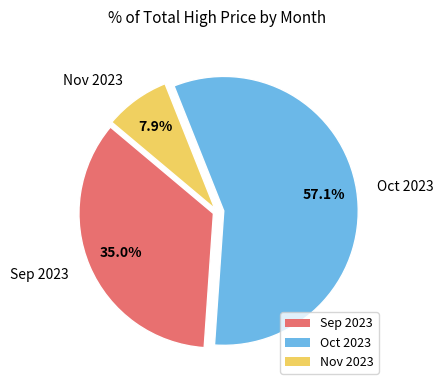

Combined, what portion of the pie is Sep 2023 and Oct 2023?

92.1%